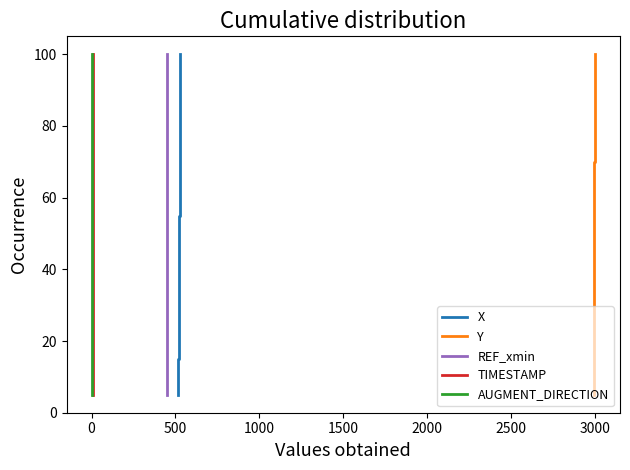

Does the chart have visible grid lines?

No